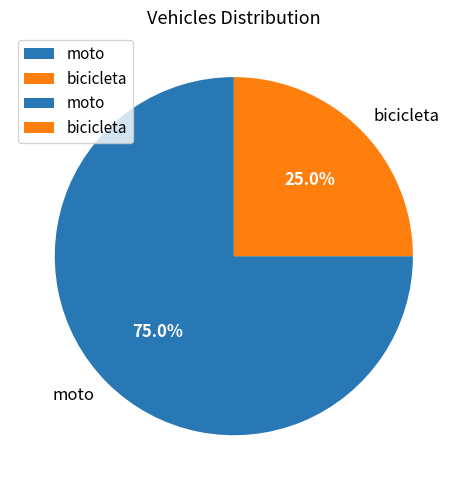

Is there any slice that represents more than half of the pie?

Yes